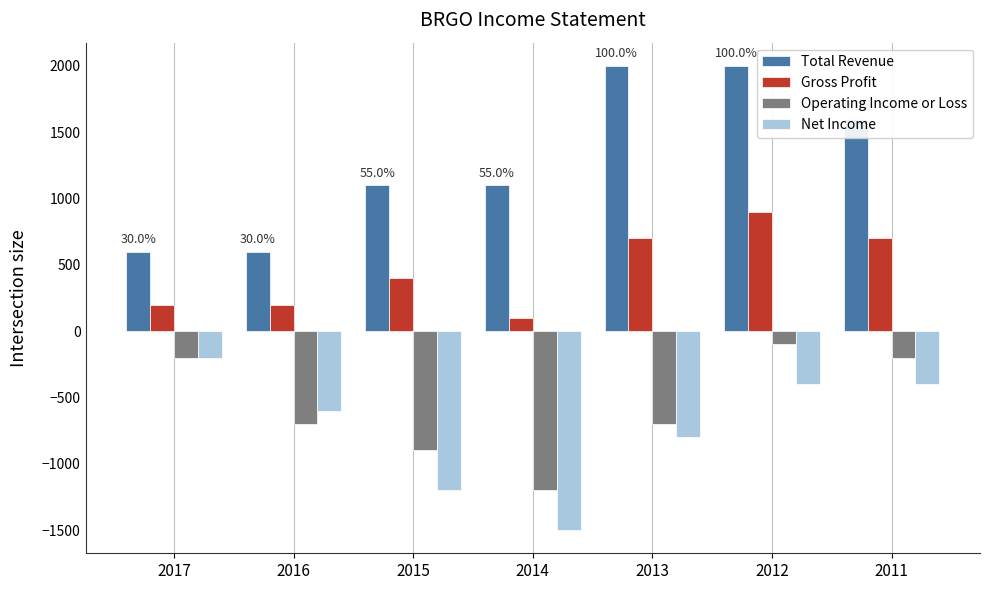

How many bars are there in total?

28